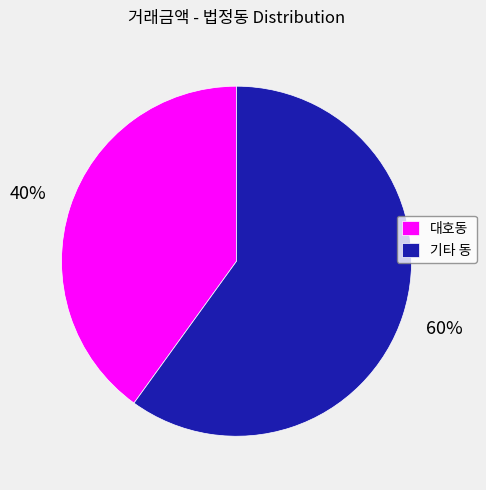

To the nearest percent, what is the average slice percentage?

50%